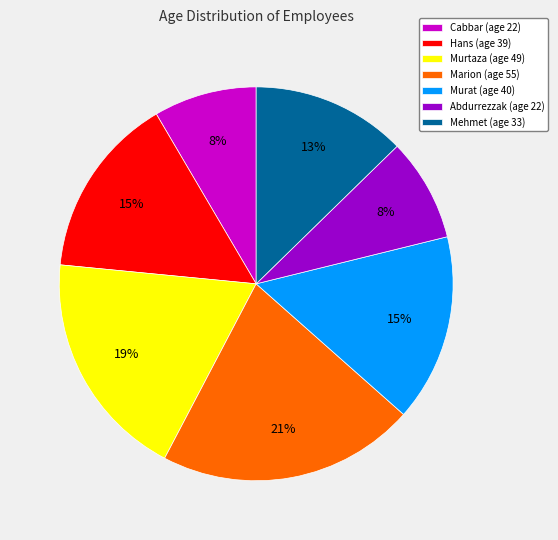

Which slice is the largest?

Marion